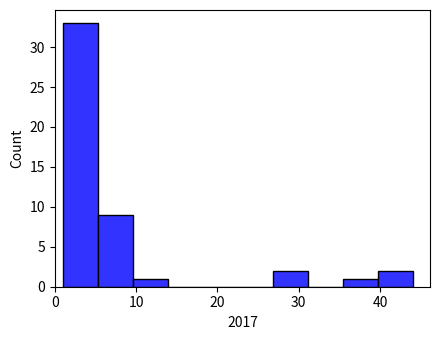

Reading left to right, list every bar in this chart as the range it spans on the x-axis followed by its height. Neither the bar edges nor the heights are printed on the chart, so give them approximately, as read against the axes.

1.0 to 5.3: 33
5.3 to 9.6: 9
9.6 to 13.9: 1
13.9 to 18.2: 0
18.2 to 22.5: 0
22.5 to 26.8: 0
26.8 to 31.1: 2
31.1 to 35.4: 0
35.4 to 39.7: 1
39.7 to 44.0: 2